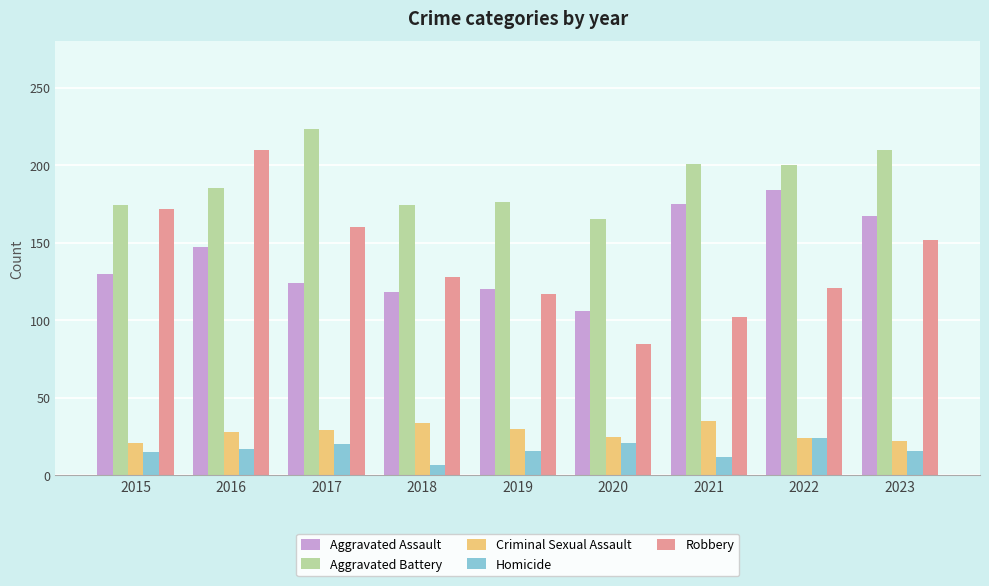

Is it true that Robbery equals 219 at 2023?

False